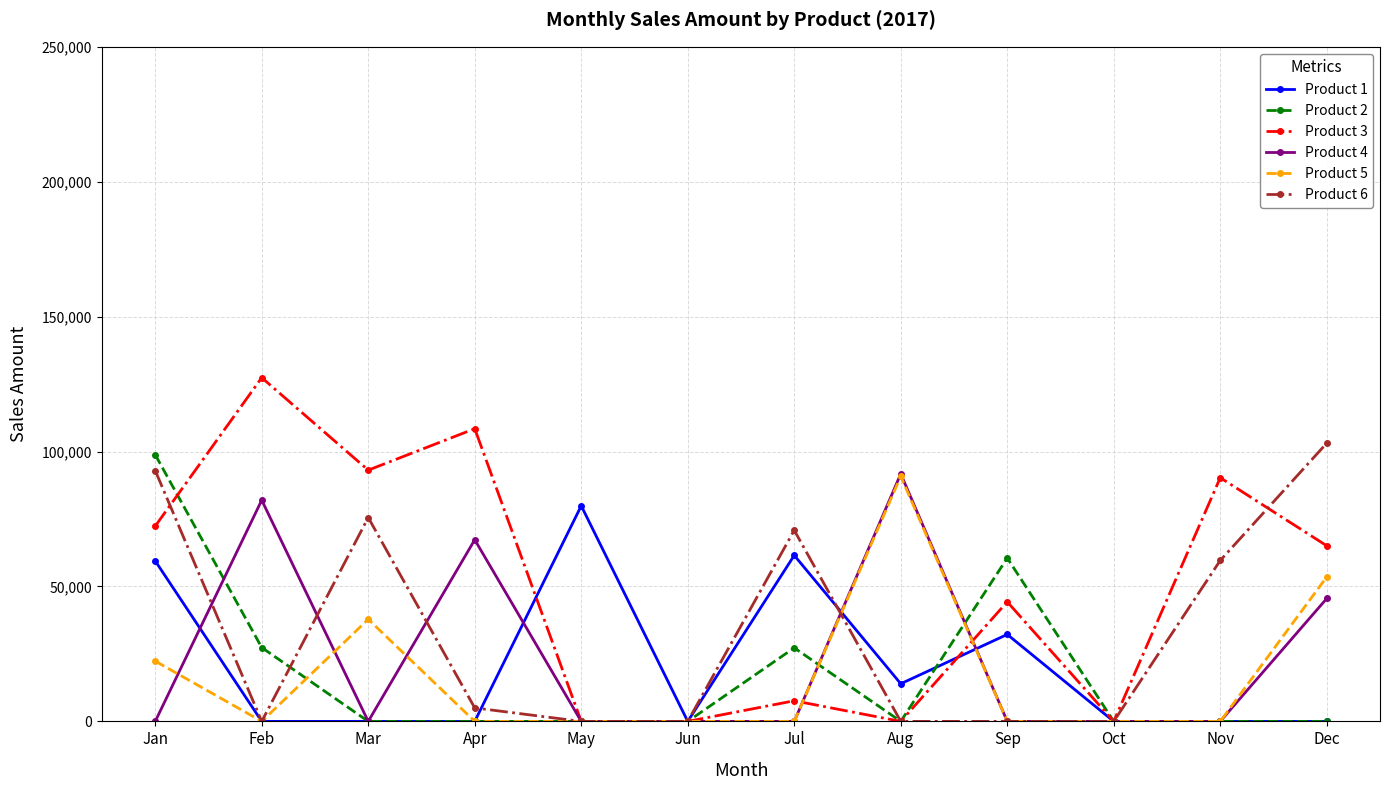

At how many categories does at least one series exceed 4160?

10